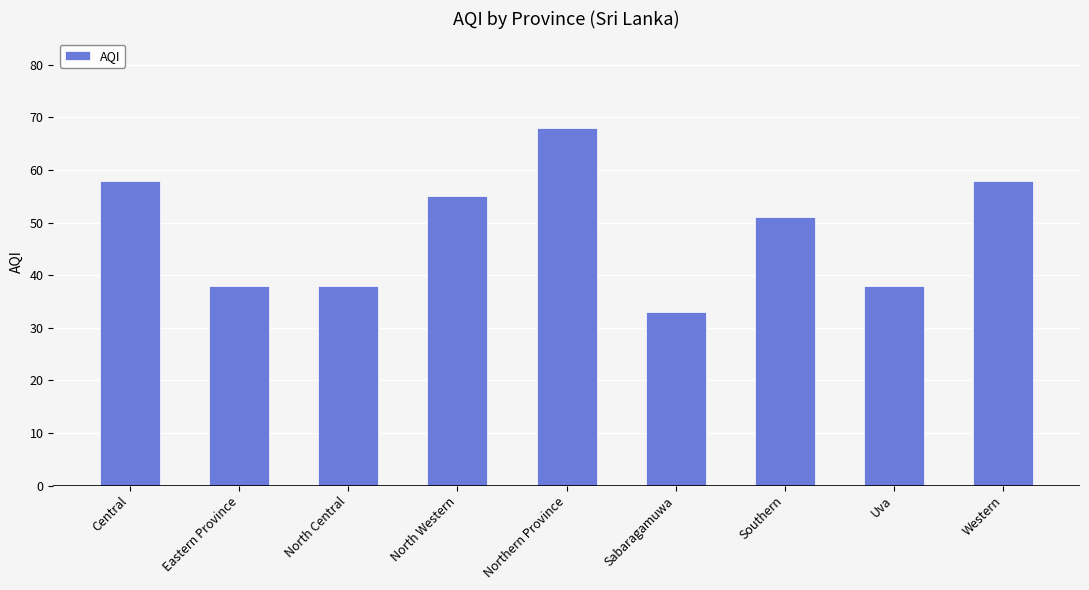

What is the average value?

49